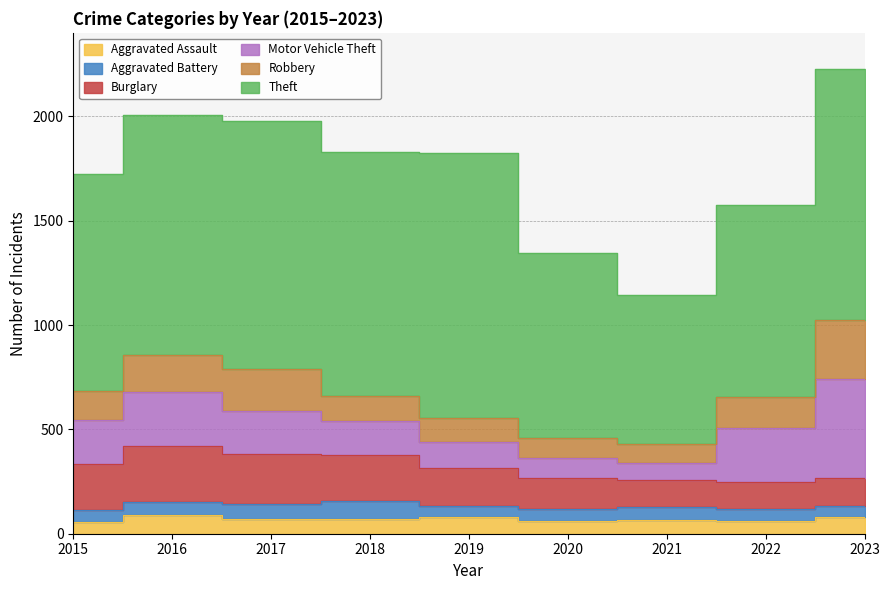

Between 2019 and 2016, which is larger?

2016